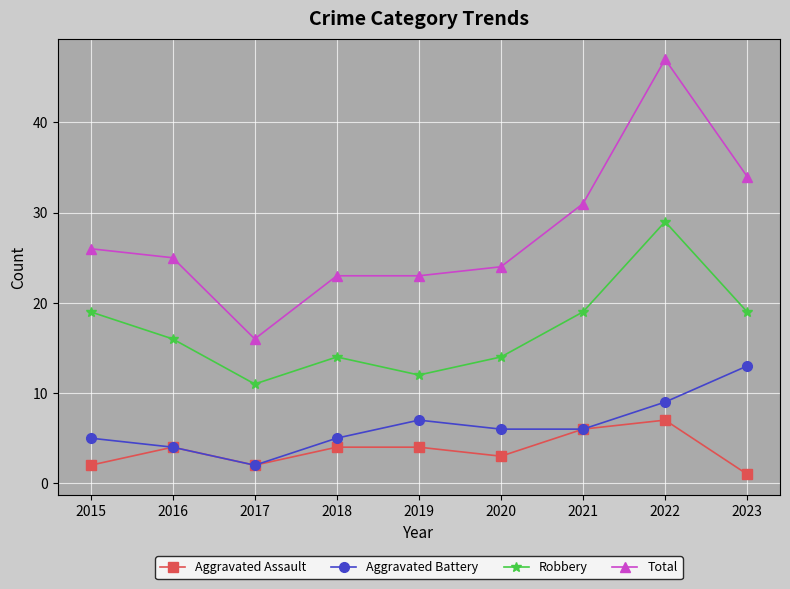

Count the number of categories in the chart.

9